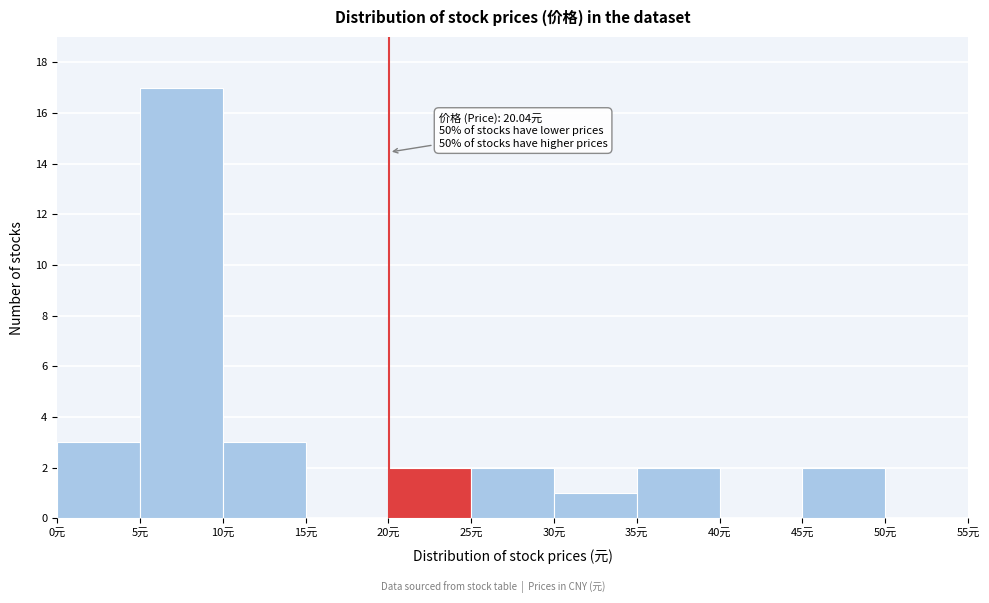

Over which range of the x-axis is the bar tallest?

5 to 10